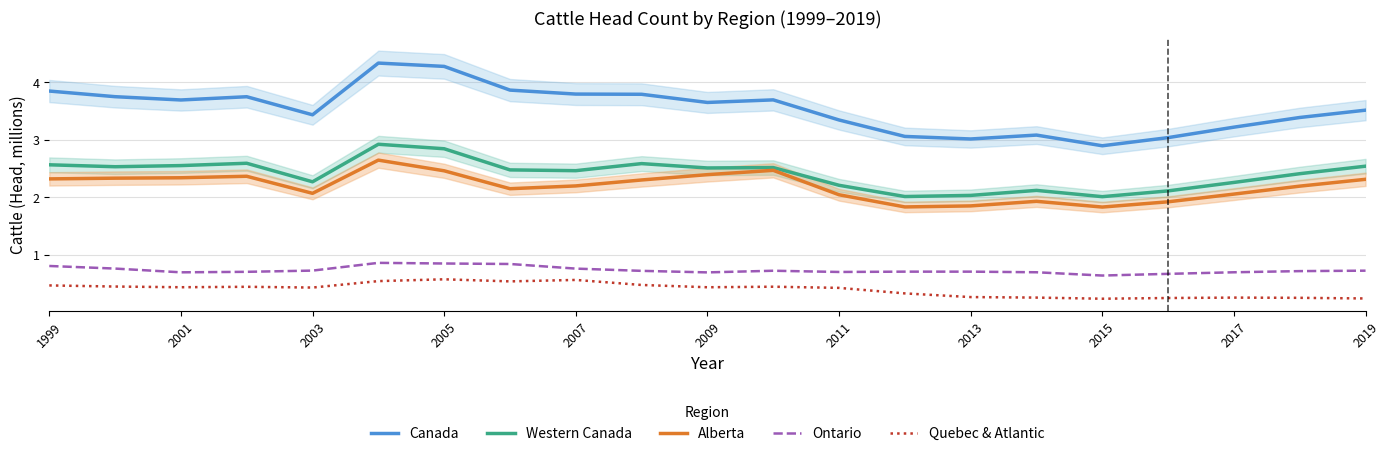

True or false: Alberta and Ontario cross at least once.

False